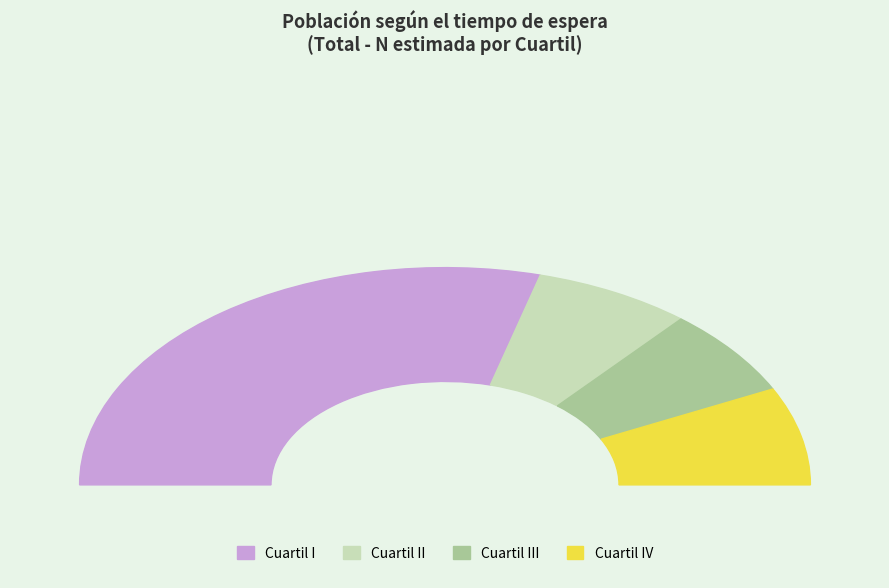

Is it true that Cuartil IV is 4% of the pie?

False